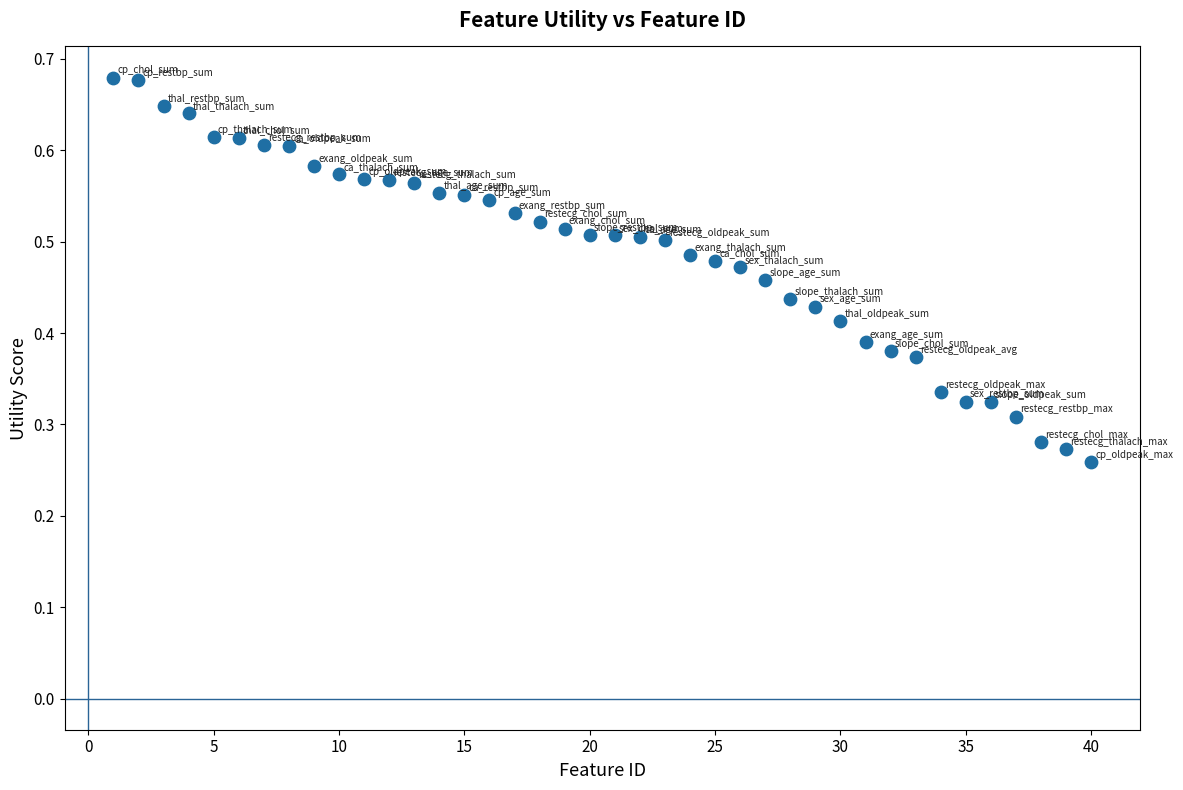

What is the range of X values (max minus min)?

39.0